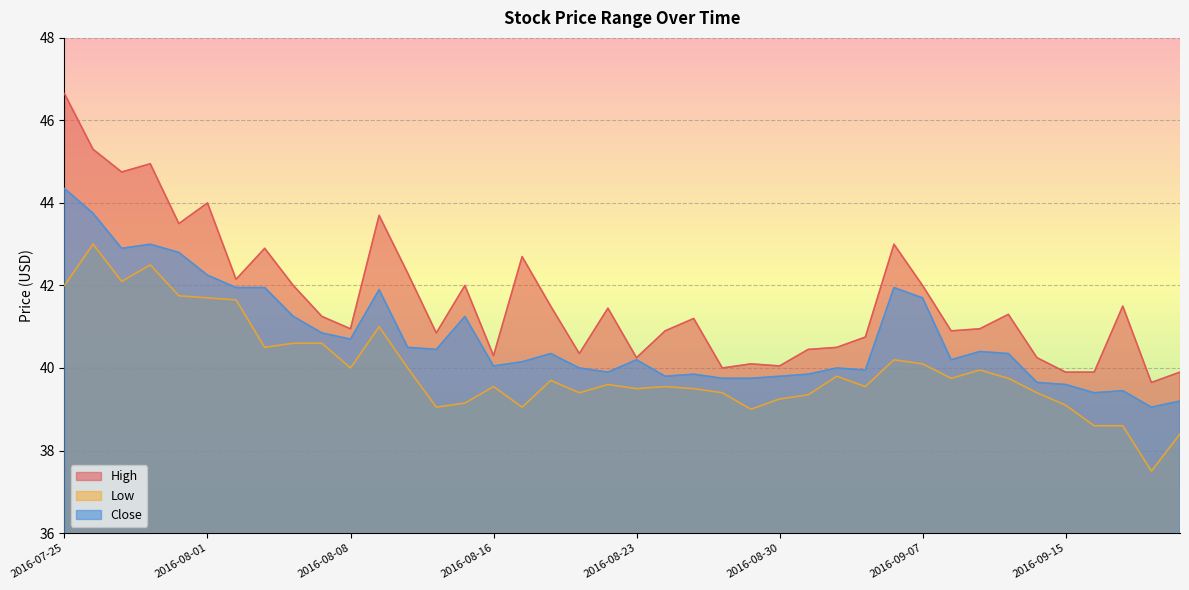

Reading right to left, what are all the values shown in this chart?

High: 39.9	39.7	41.5	39.9	39.9	40.2	41.3	41.0	40.9	42.0	43.0	40.8	40.5	40.5	40.0	40.1	40.0	41.2	40.9	40.2	41.5	40.3	41.5	42.7	40.3	42.0	40.8	42.3	43.7	41.0	41.2	42.0	42.9	42.2	44.0	43.5	45.0	44.8	45.3	46.7
Low: 38.4	37.5	38.6	38.6	39.1	39.4	39.8	40.0	39.8	40.1	40.2	39.5	39.8	39.3	39.2	39.0	39.4	39.5	39.5	39.5	39.6	39.4	39.7	39.0	39.5	39.2	39.0	40.0	41.0	40.0	40.6	40.6	40.5	41.7	41.7	41.8	42.5	42.1	43.0	42.0
Close: 39.2	39.0	39.5	39.4	39.6	39.7	40.3	40.4	40.2	41.7	42.0	40.0	40.0	39.8	39.8	39.8	39.8	39.8	39.8	40.2	39.9	40.0	40.3	40.2	40.0	41.2	40.5	40.5	41.9	40.7	40.8	41.2	42.0	42.0	42.2	42.8	43.0	42.9	43.8	44.3